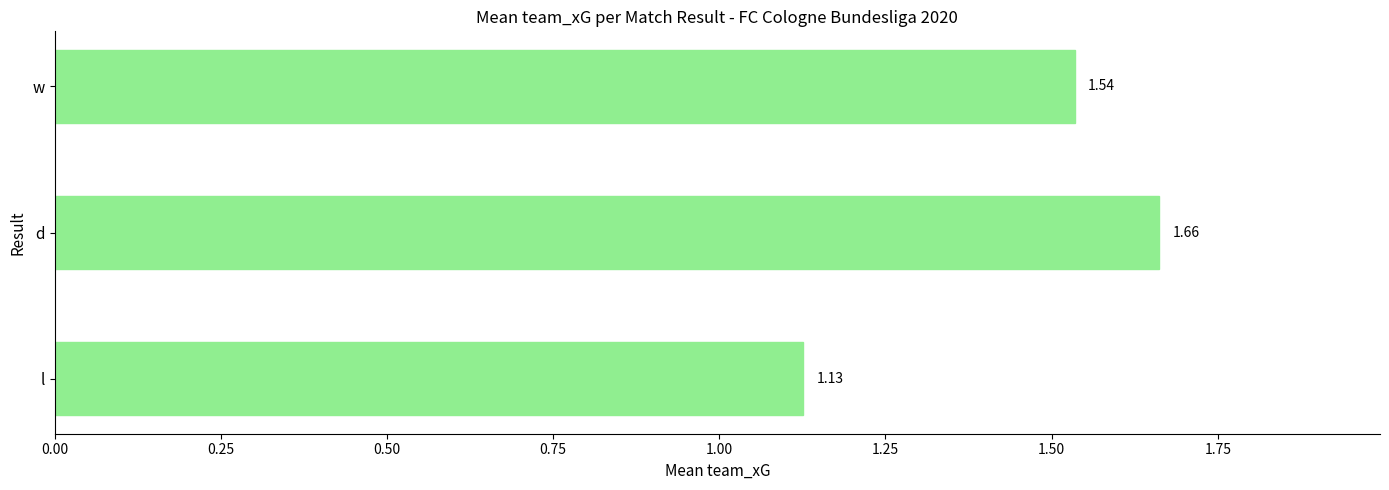

Between w and l, which is larger?

w